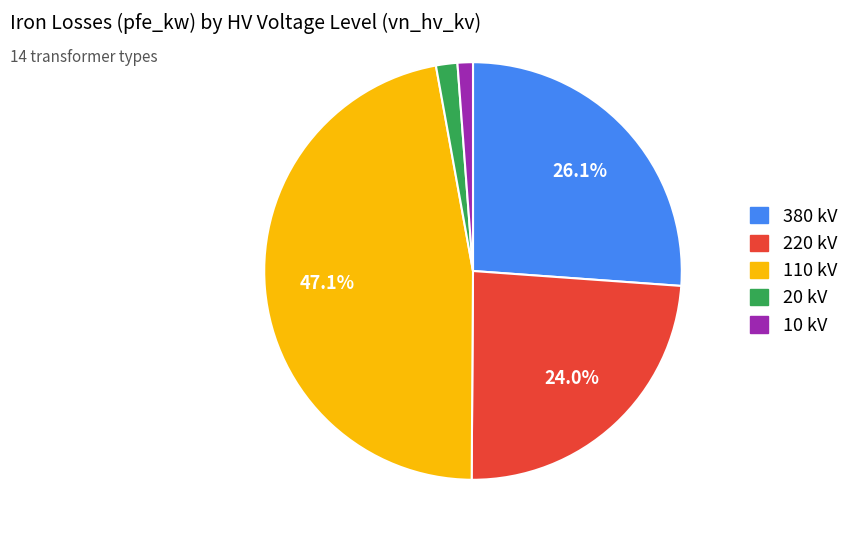

Is there any slice that represents more than half of the pie?

No